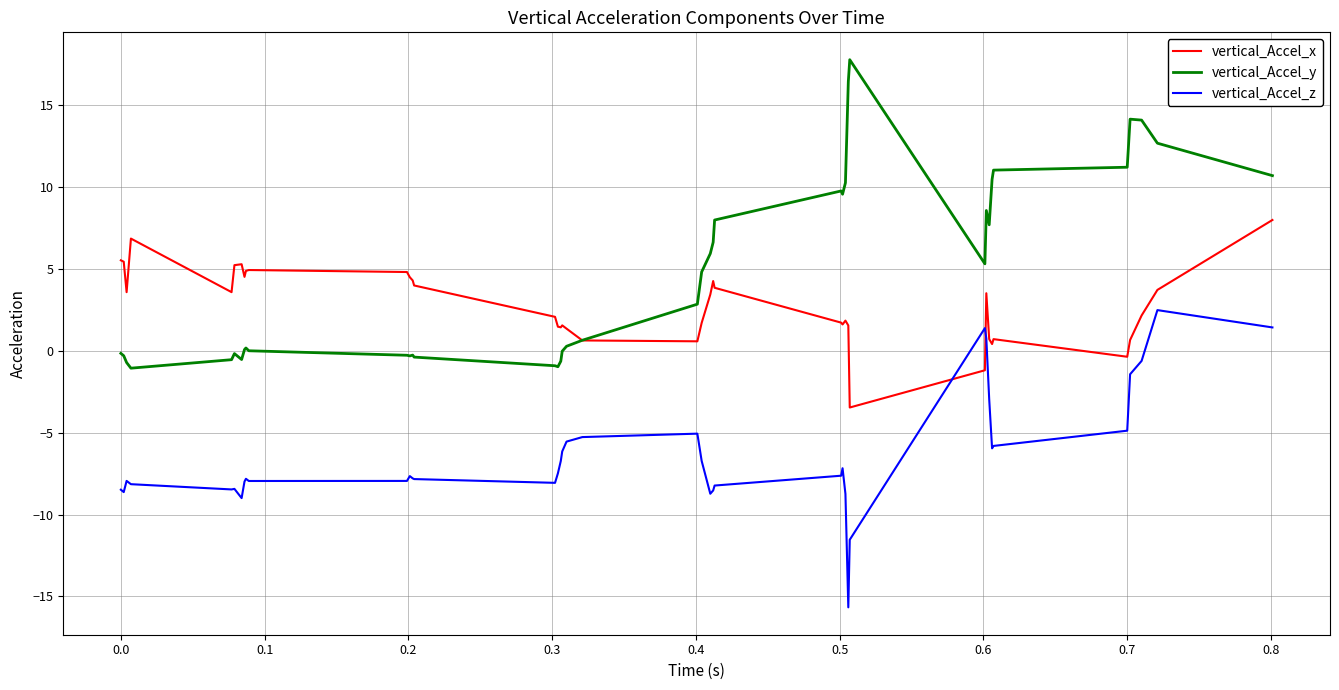

Rank the series by their average value, from lowest to highest.

vertical_Accel_z, vertical_Accel_x, vertical_Accel_y